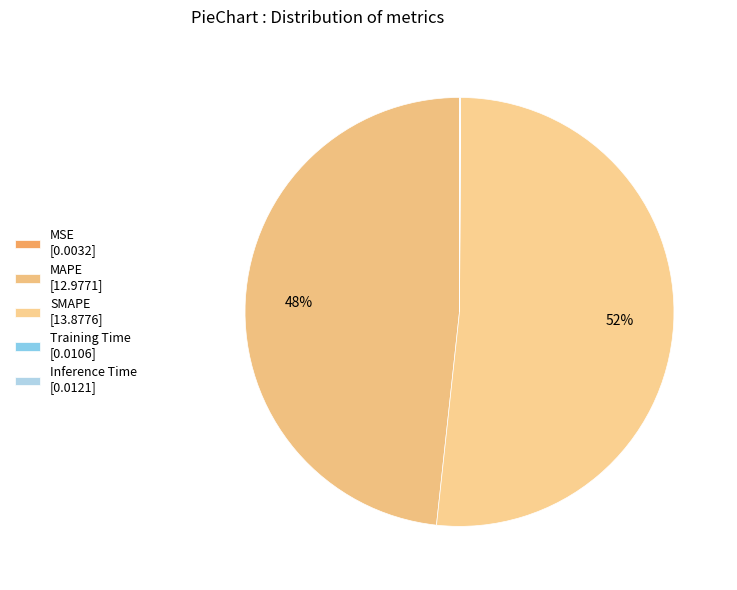

What is the smallest slice in the pie chart?

MSE